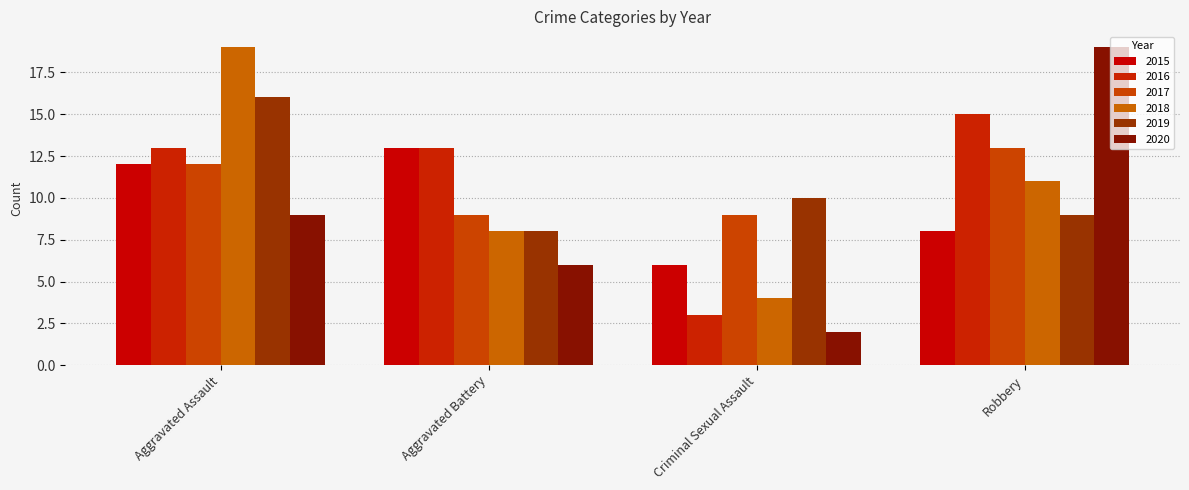

What position from the right is Robbery?

1